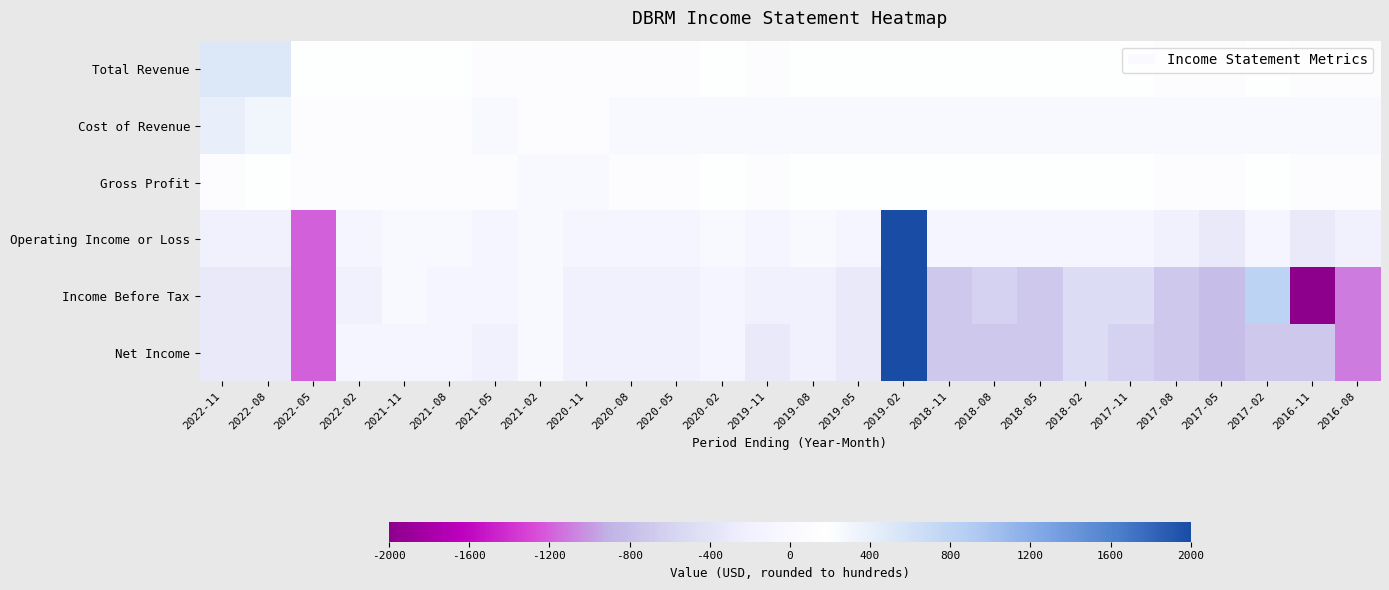

How many series are shown in this chart?

6